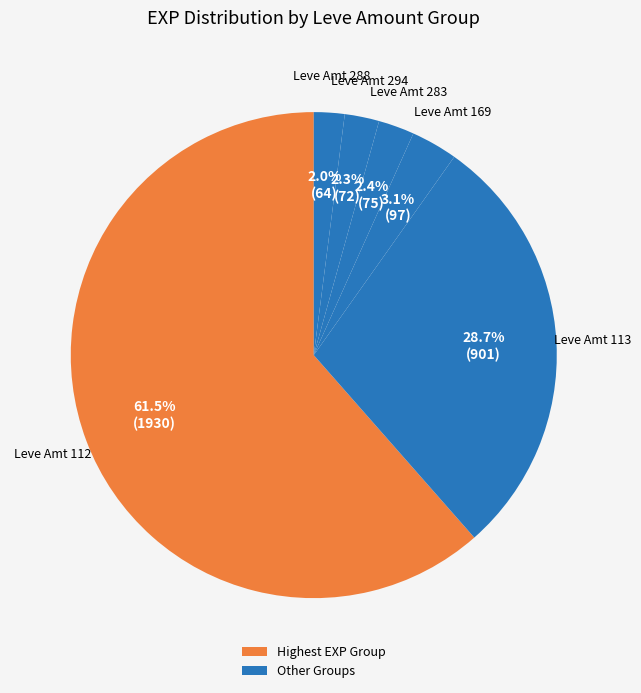

Count the number of slices in the pie.

6